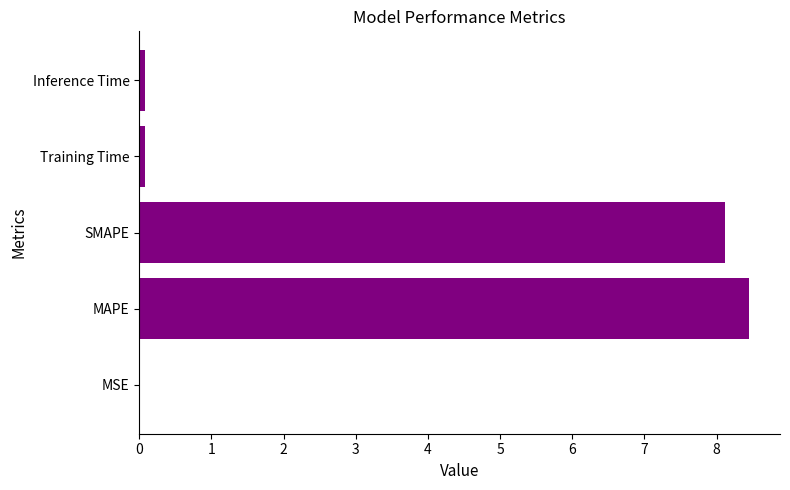

True or false: the data shows 8.1 at SMAPE.

True